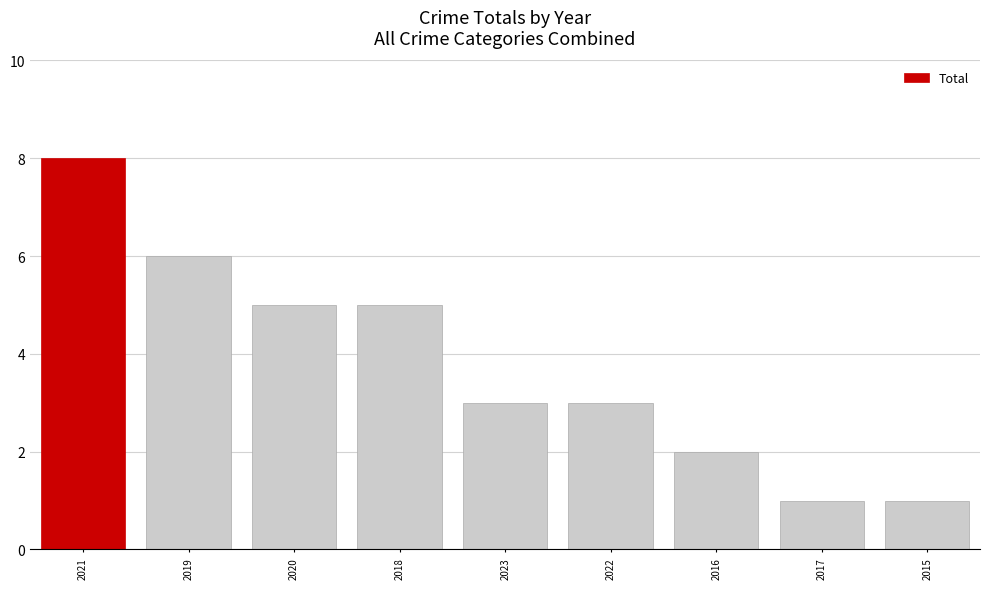

How many bars are there in total?

9